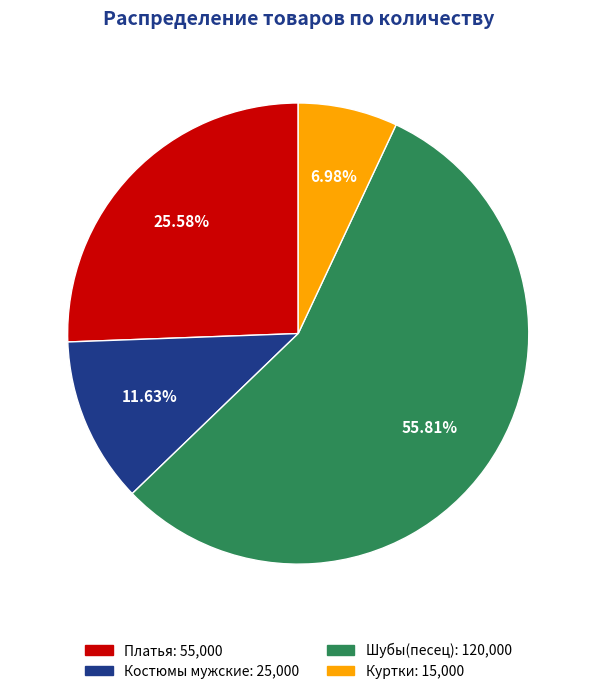

To the nearest percent, what is the difference between the Шубы(песец) and Куртки slice percentages?

49%